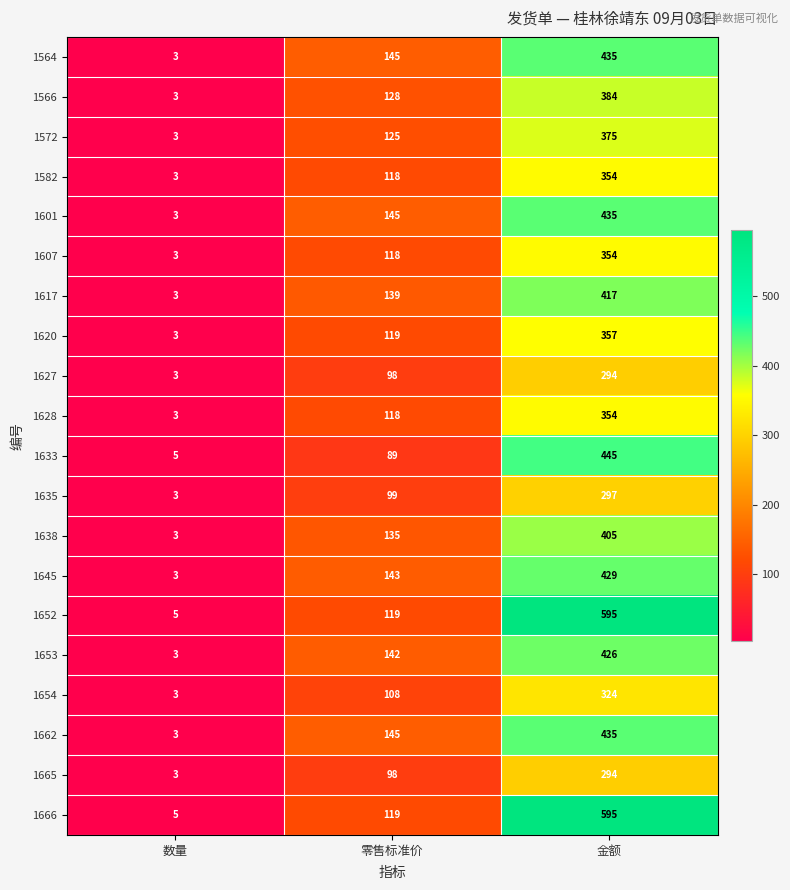

The value of 1662 at 数量 is 5. True or false?

False